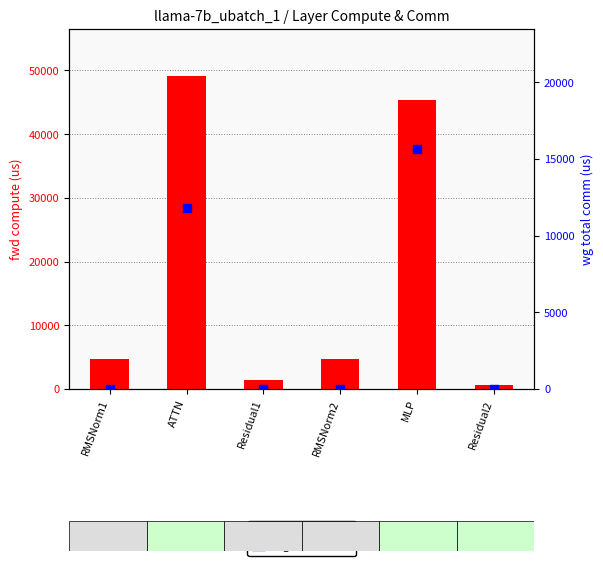

Which series has the widest spread of Y values?

fwd compute